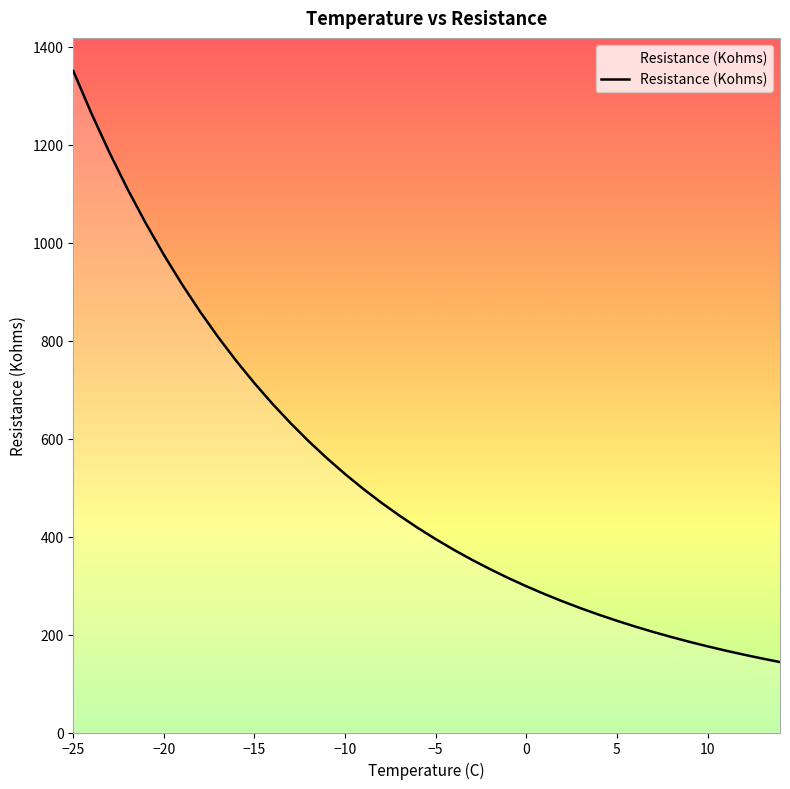

What is the maximum value shown in the chart?

1350.2